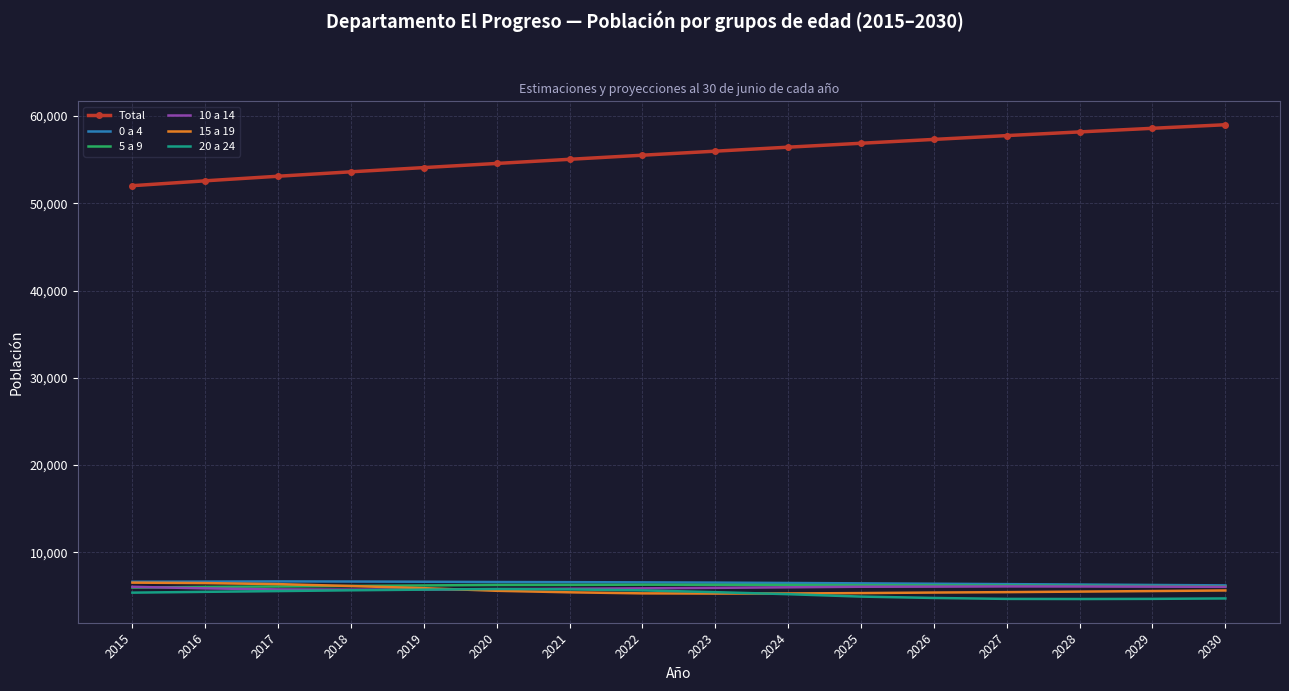

True or false: 20 a 24 and 0 a 4 cross at least once.

False